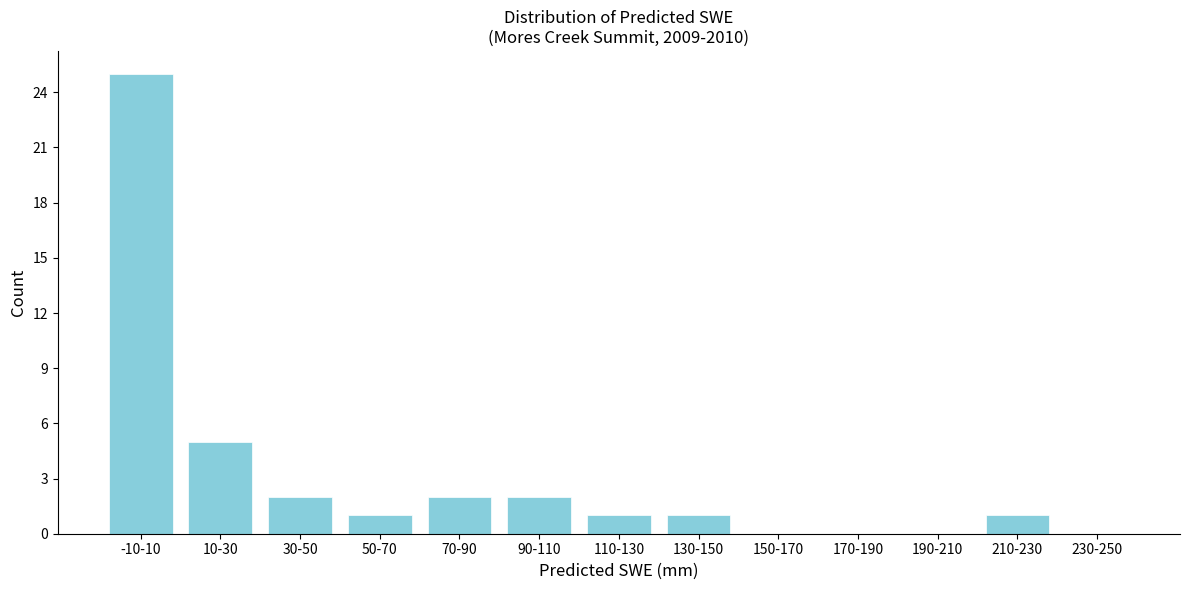

Reading right to left, extract all data points from this chart.

230-250=0	210-230=1	190-210=0	170-190=0	150-170=0	130-150=1	110-130=1	90-110=2	70-90=2	50-70=1	30-50=2	10-30=5	-10-10=25